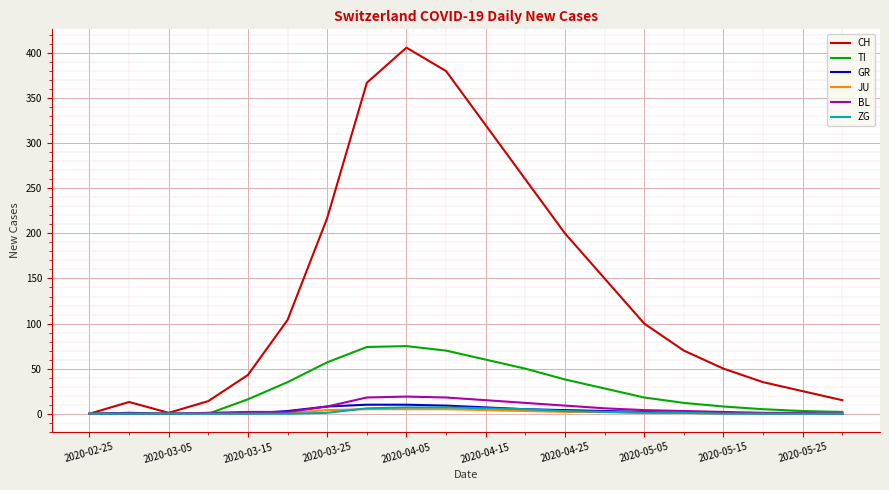

Which series has the widest spread of values?

CH